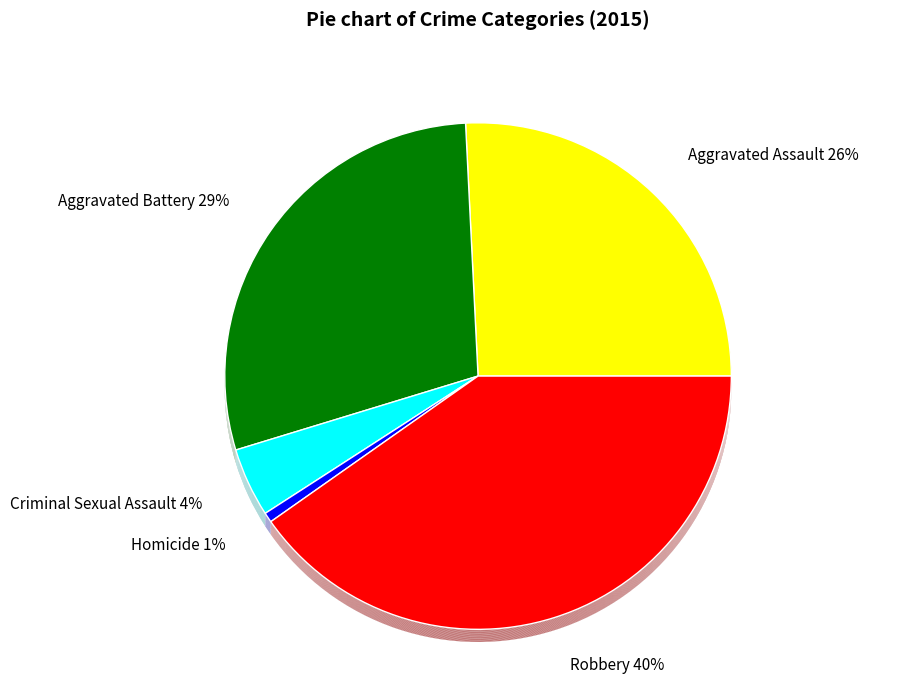

How many slices are in this pie chart?

5